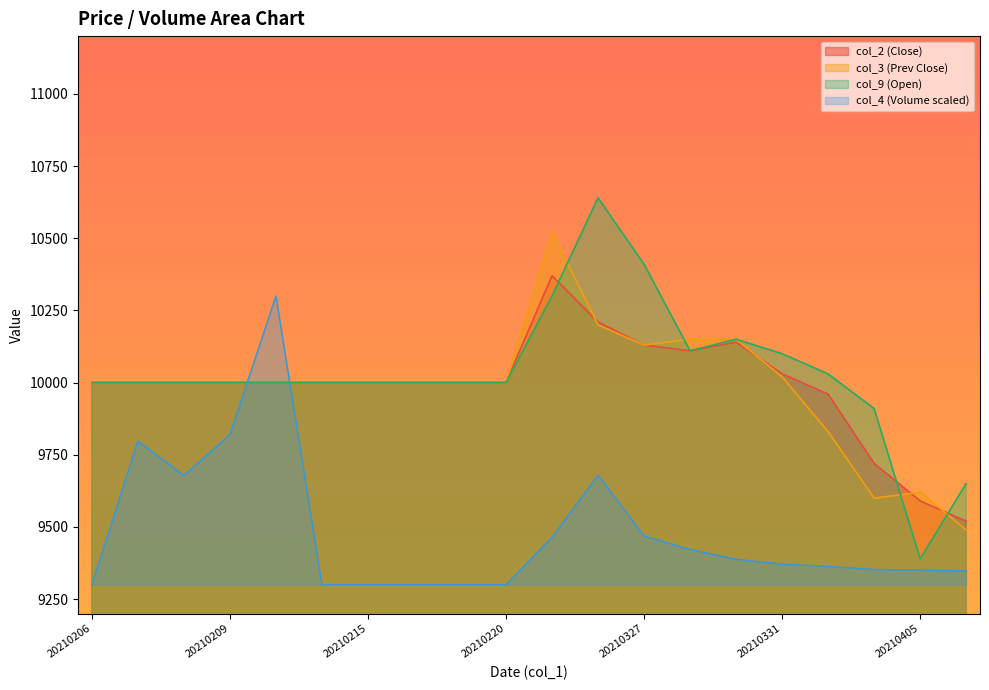

What is the difference between the maximum and minimum values in the col_4 series?

1000.0